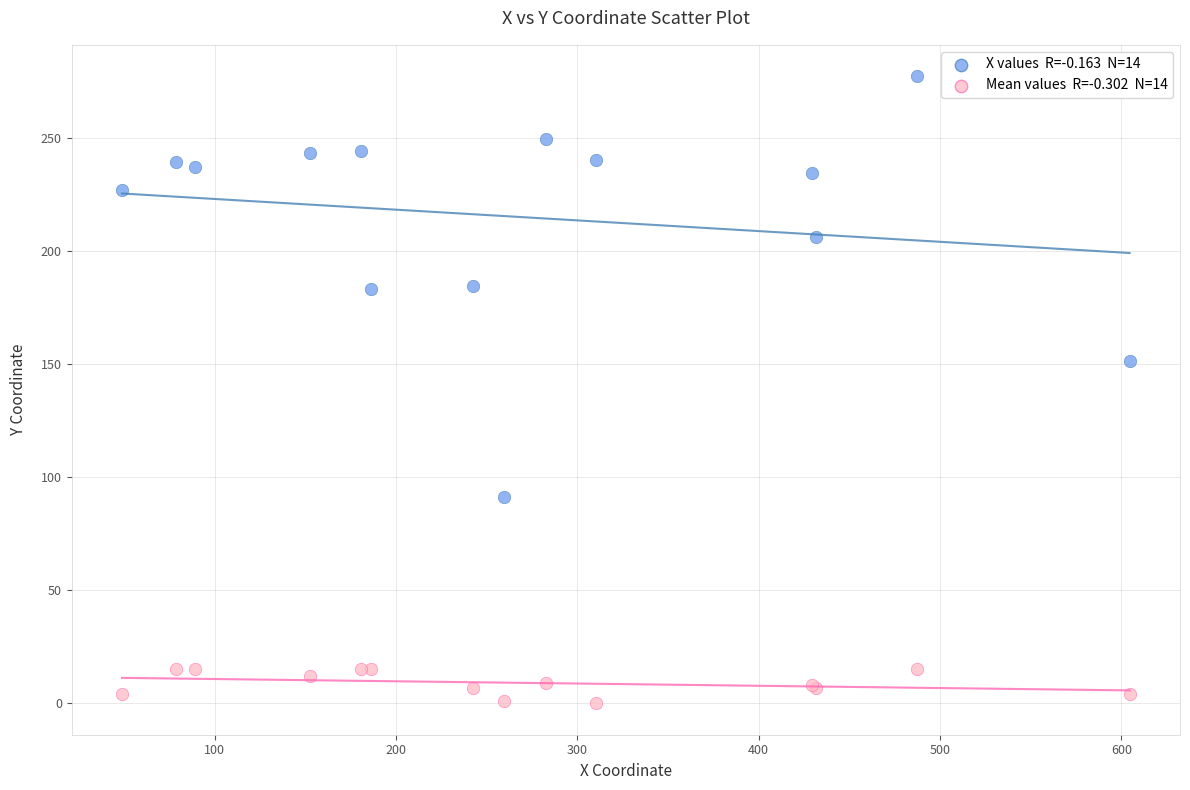

Across all series, what Y value is closest to 138?

151.5